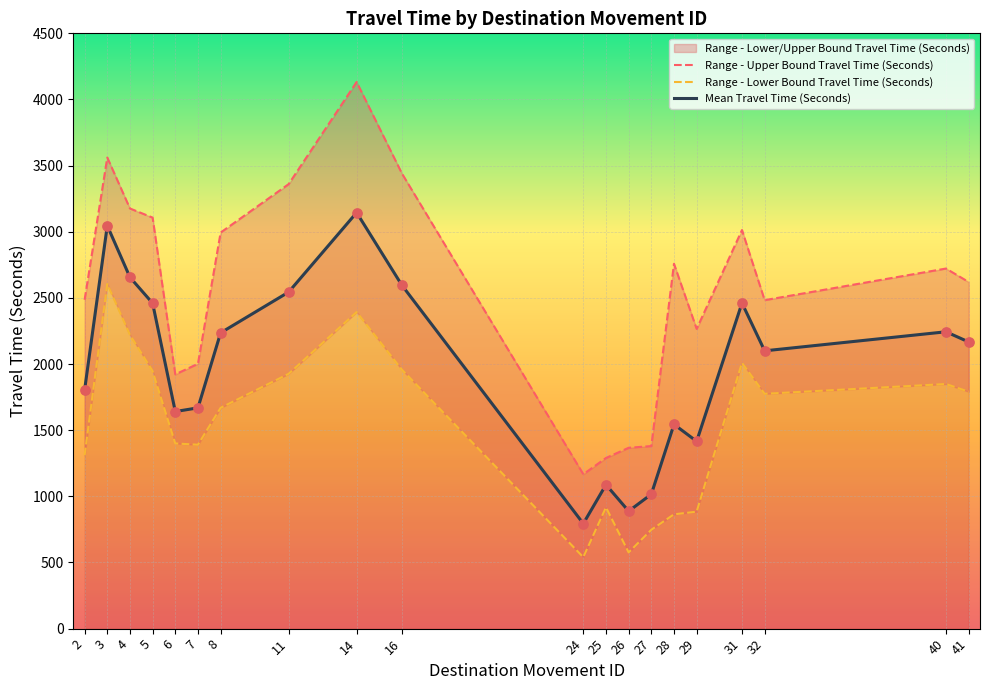

What are all the series names shown in the legend?

Range - Upper Bound Travel Time (Seconds), Range - Lower Bound Travel Time (Seconds), Mean Travel Time (Seconds)